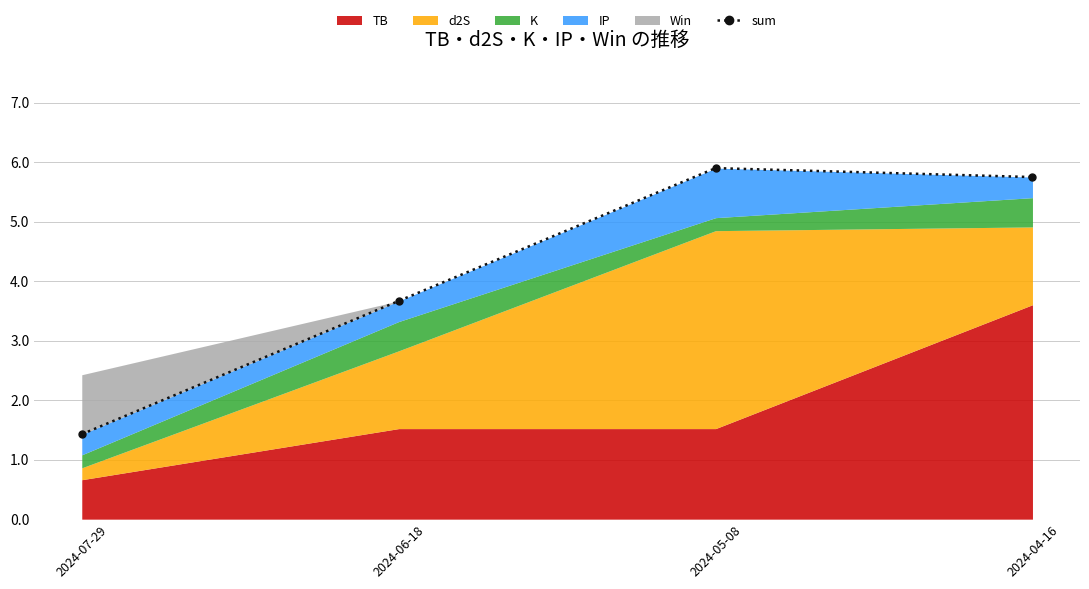

How many values are below 5?

2